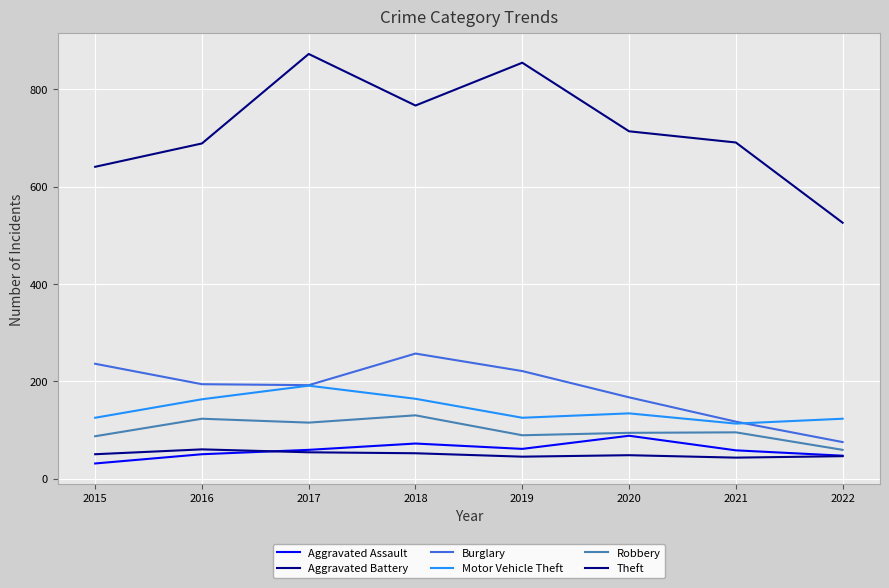

Which series has the widest spread of values?

Theft